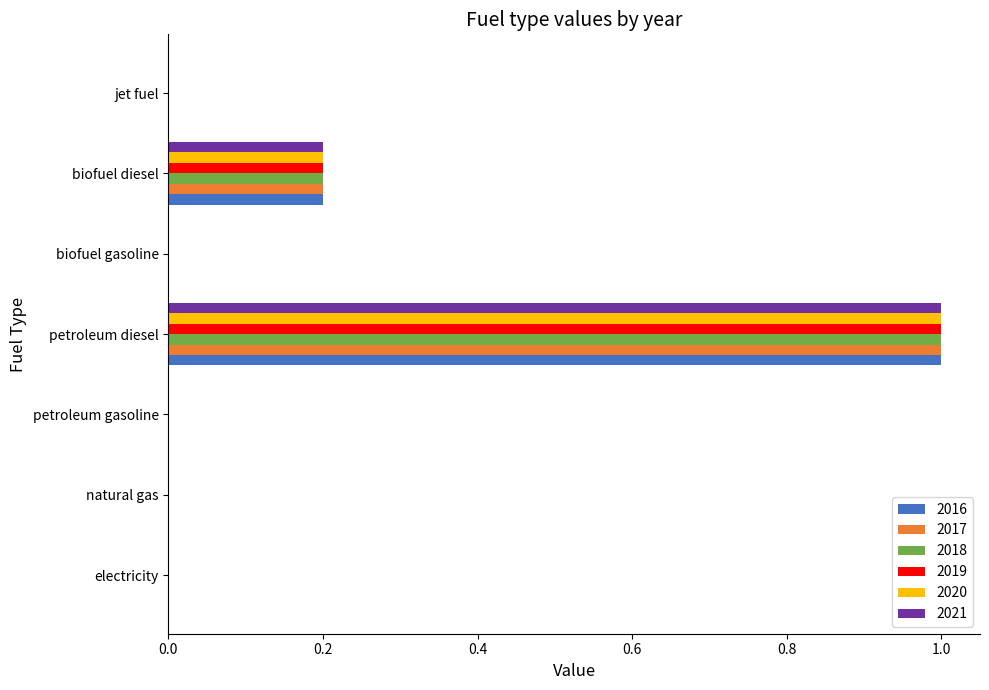

The 2019 series shows 0.0 at jet fuel. True or false?

True